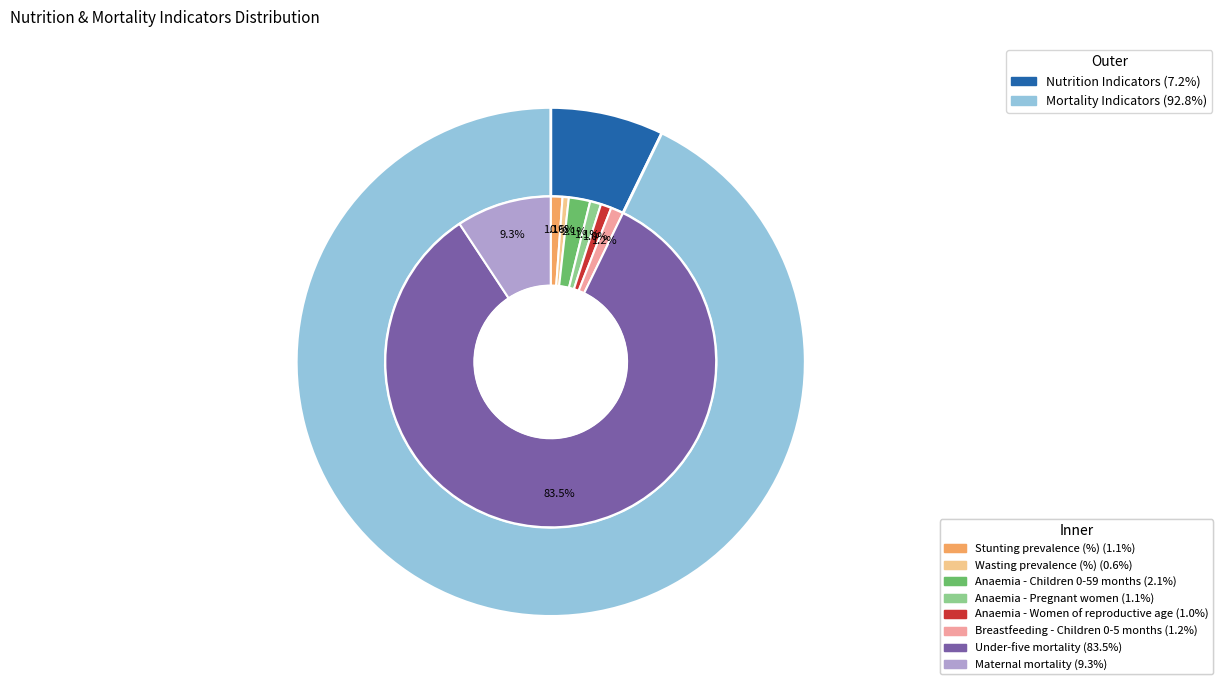

Count the number of slices in the pie.

8